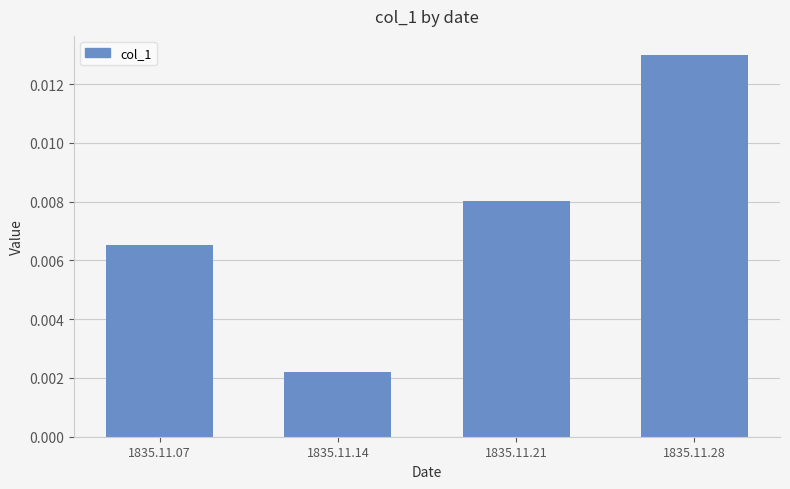

Which has a higher value, 1835.11.21 or 1835.11.07?

1835.11.21